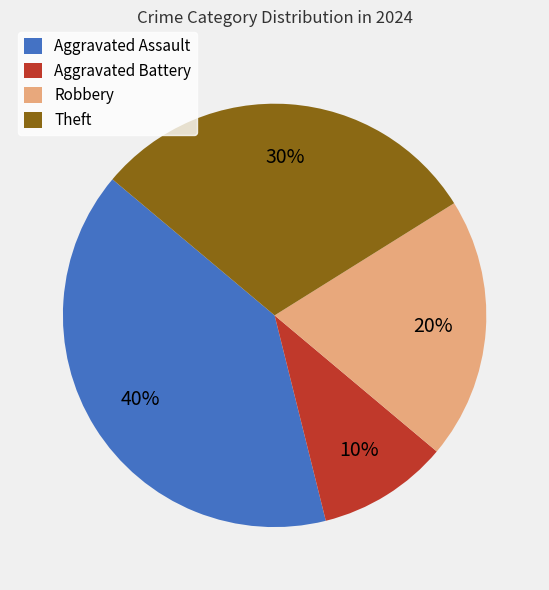

Combined, do Theft and Aggravated Assault account for over 50%?

Yes